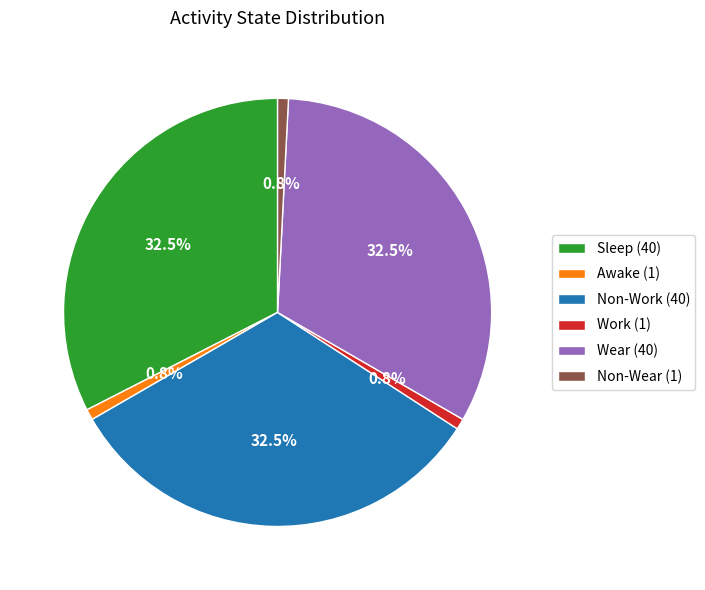

Which has a higher value, Wear (40) or Awake (1)?

Wear (40)